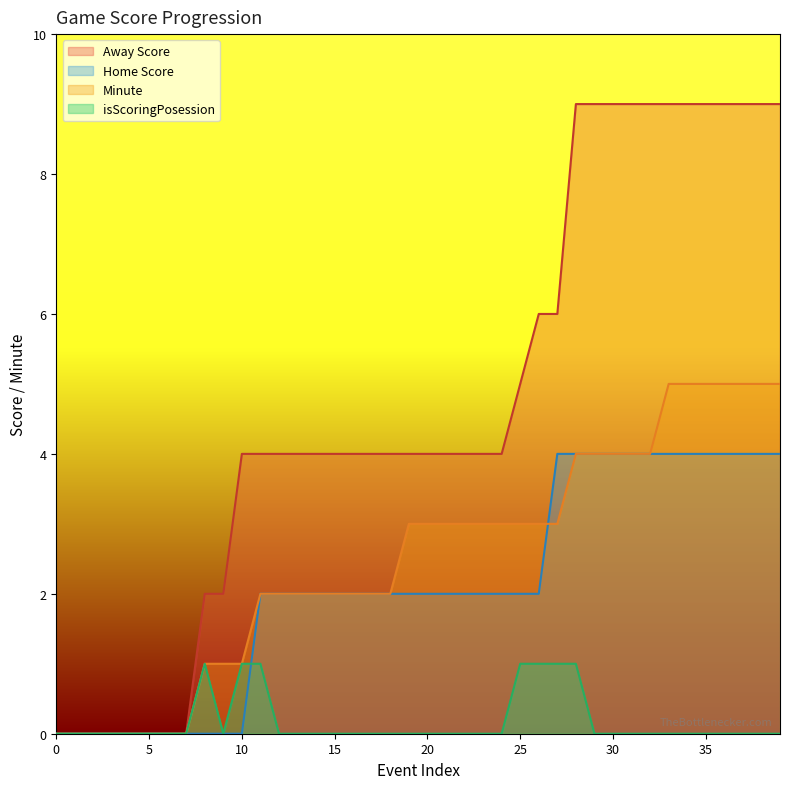

True or false: Home Score and Minute cross at least once.

True